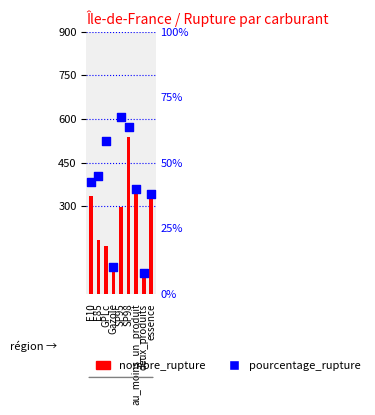

Is the value of pourcentage_rupture at SP95 greater than the value of nombre_rupture at E85?

No